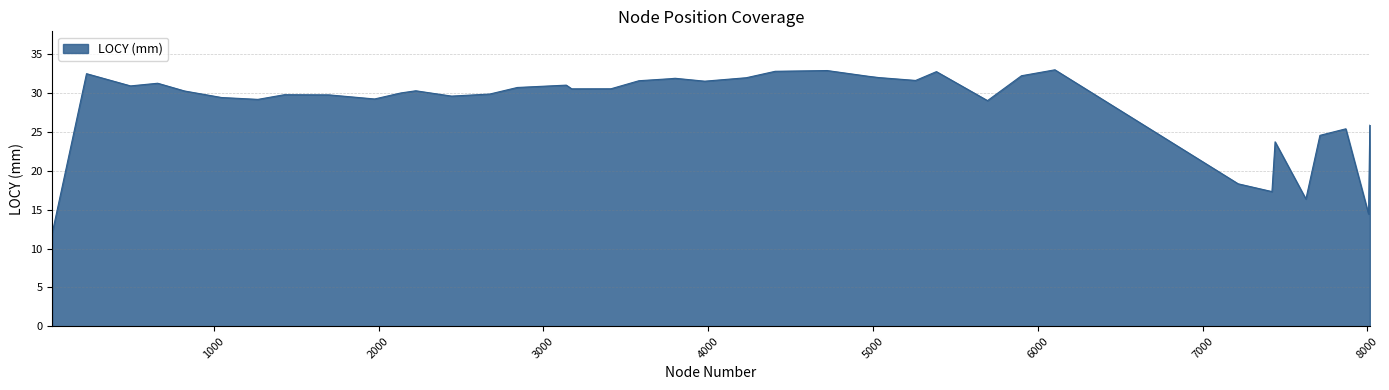

How many lines are shown in the chart?

1